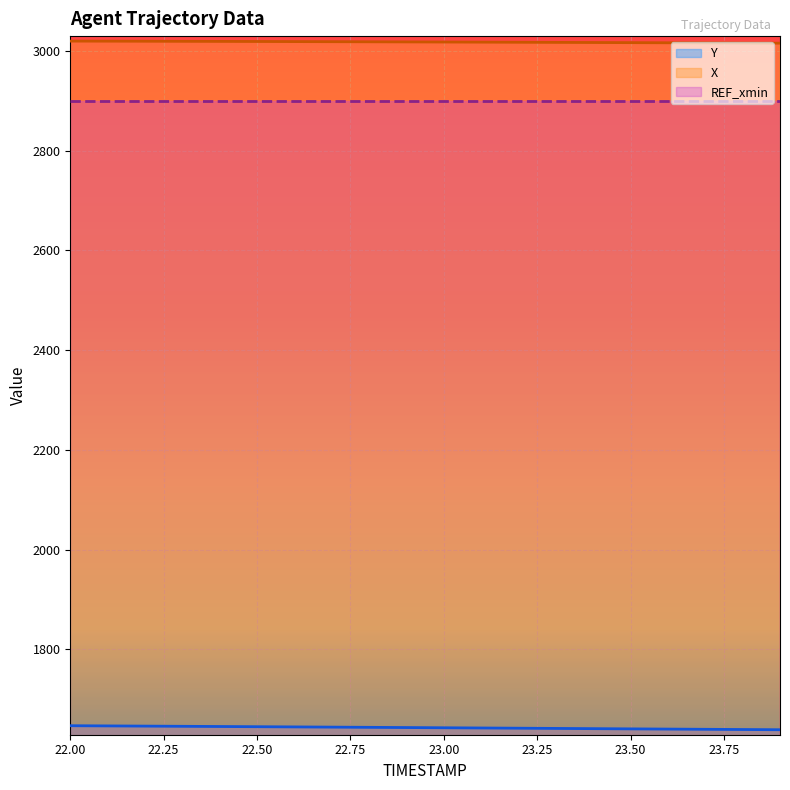

Which has a higher value, 22.9 or 23.1?

22.9